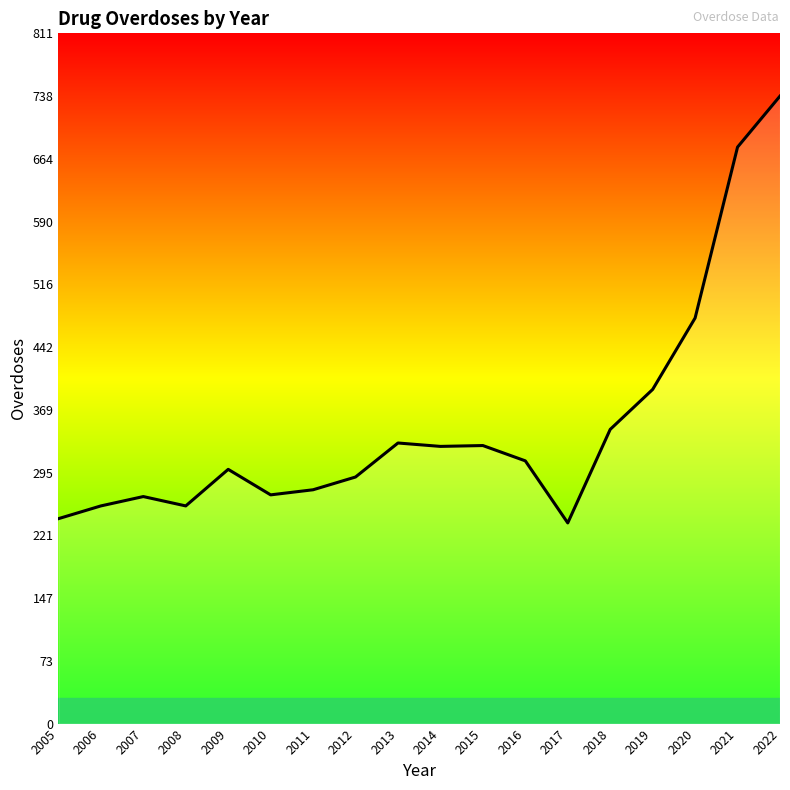

The value at 2019 is 104. True or false?

False